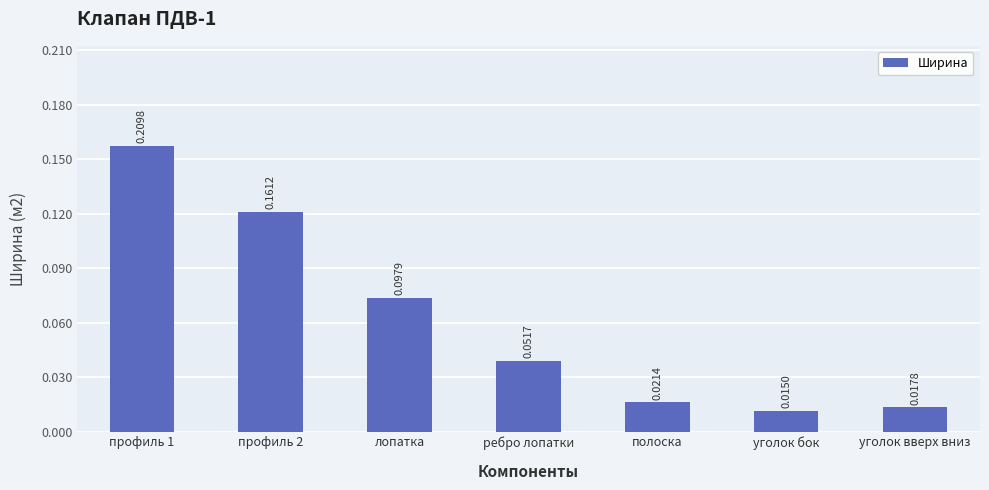

Between профиль 2 and ребро лопатки, which is larger?

профиль 2